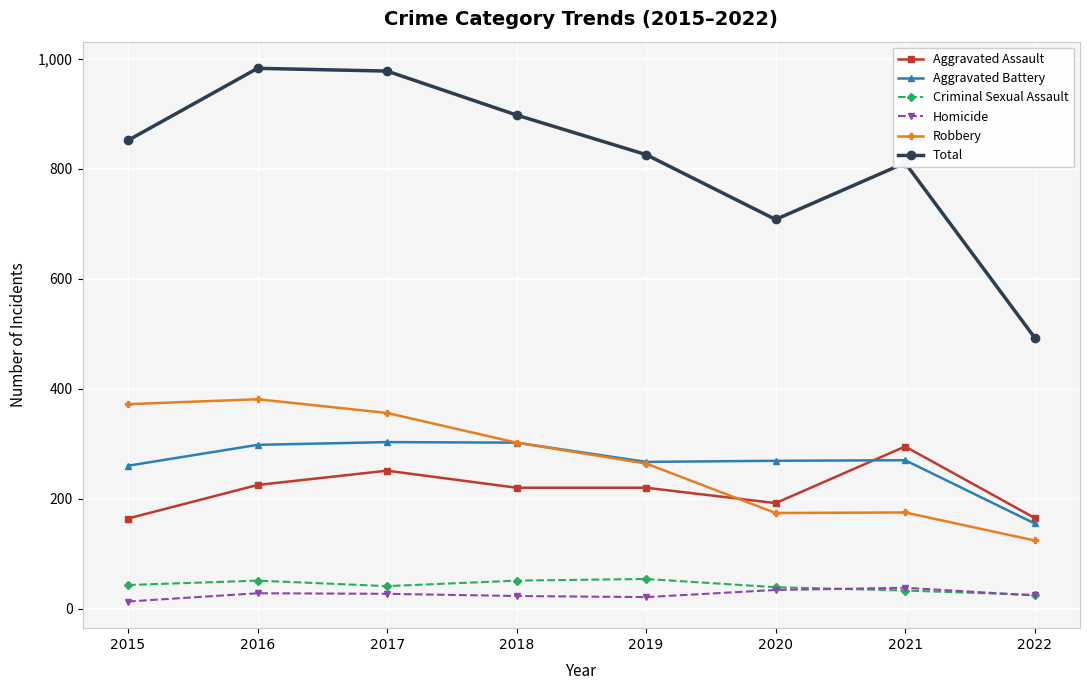

True or false: Robbery and Criminal Sexual Assault intersect in this chart.

False